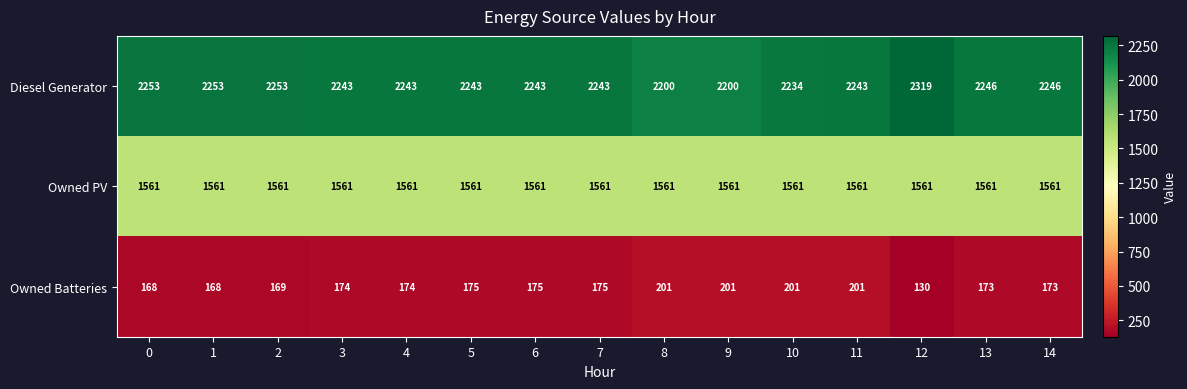

True or false: Diesel Generator has a value of 591 at 2.

False